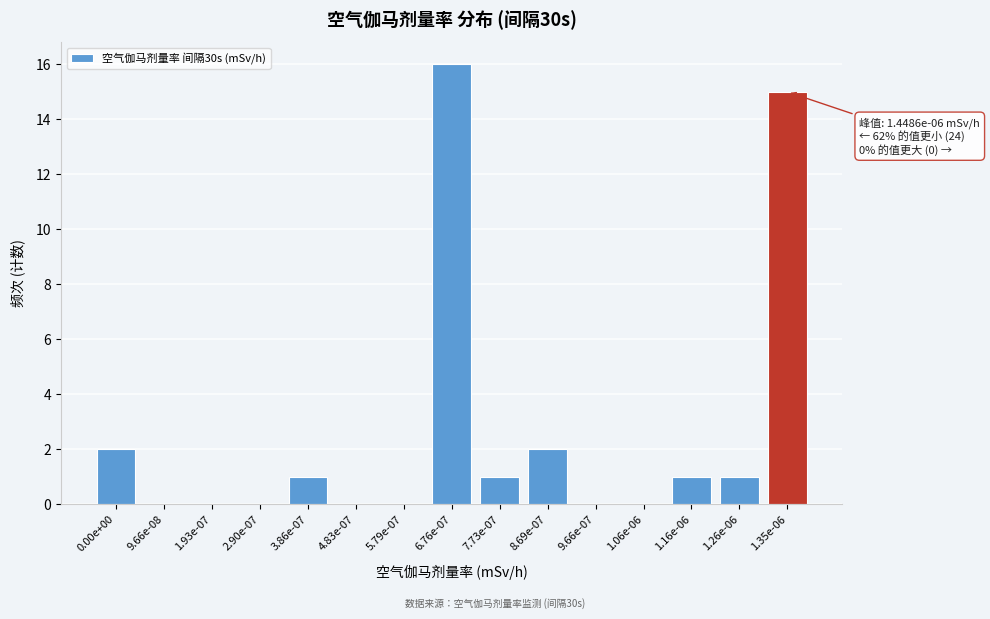

Reading left to right, what are all the values shown in this chart?

0.00e+00=2	9.66e-08=0	1.93e-07=0	2.90e-07=0	3.86e-07=1	4.83e-07=0	5.79e-07=0	6.76e-07=16	7.73e-07=1	8.69e-07=2	9.66e-07=0	1.06e-06=0	1.16e-06=1	1.26e-06=1	1.35e-06=15